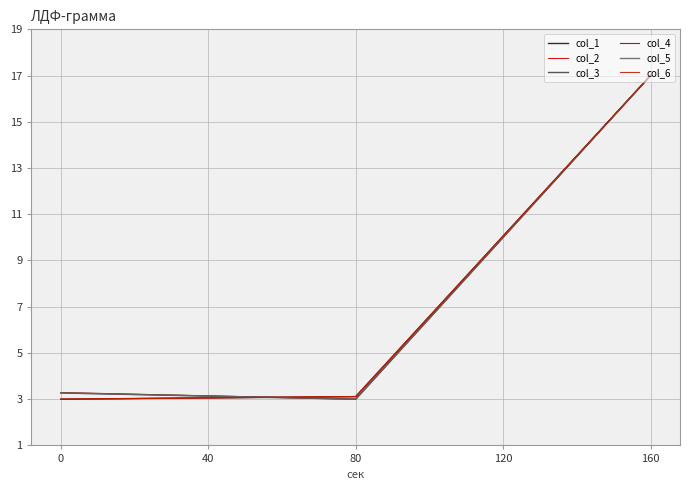

What is the average value of the col_6 series?

7.7